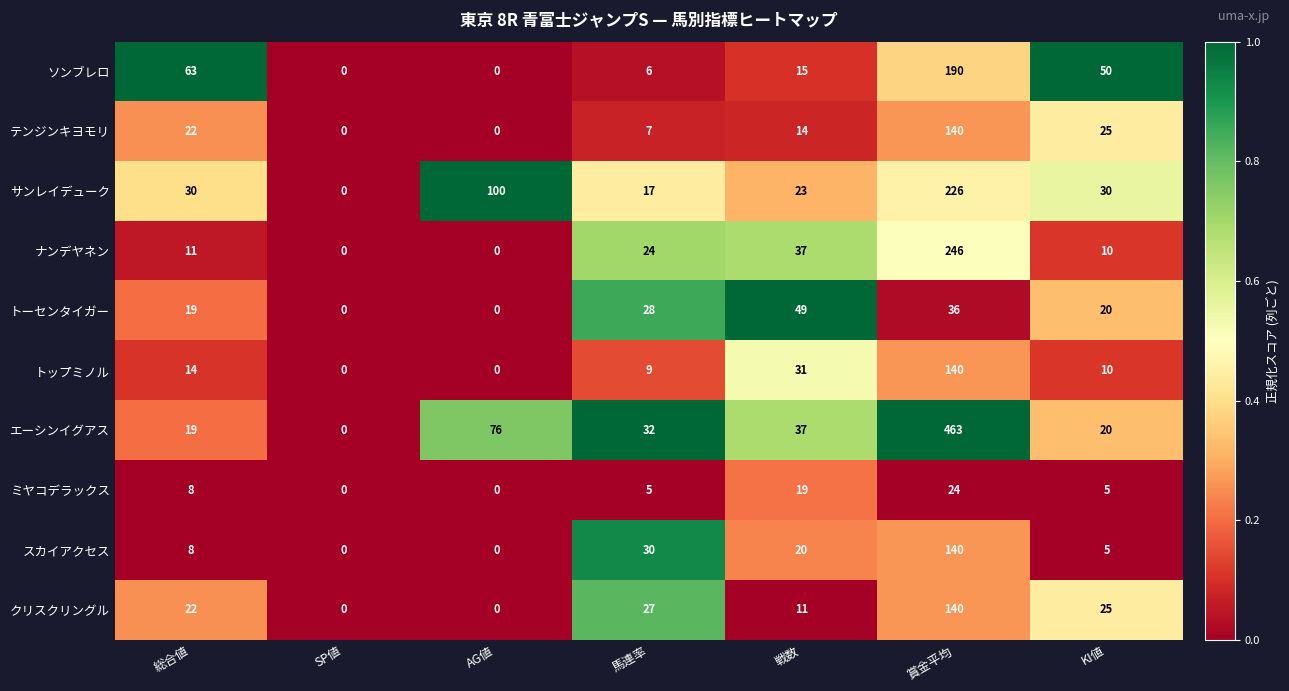

The ソンブレロ series shows 80 at 賞金平均. True or false?

False